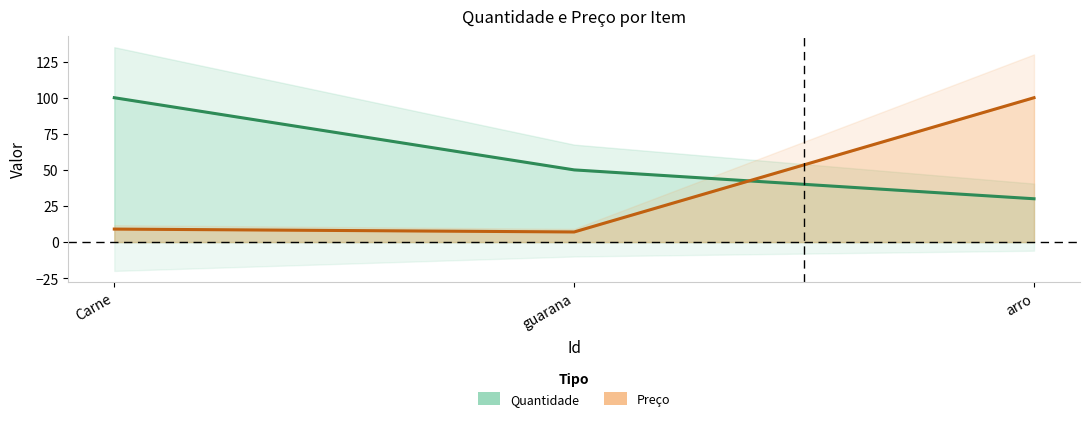

What is the greatest value displayed?

100